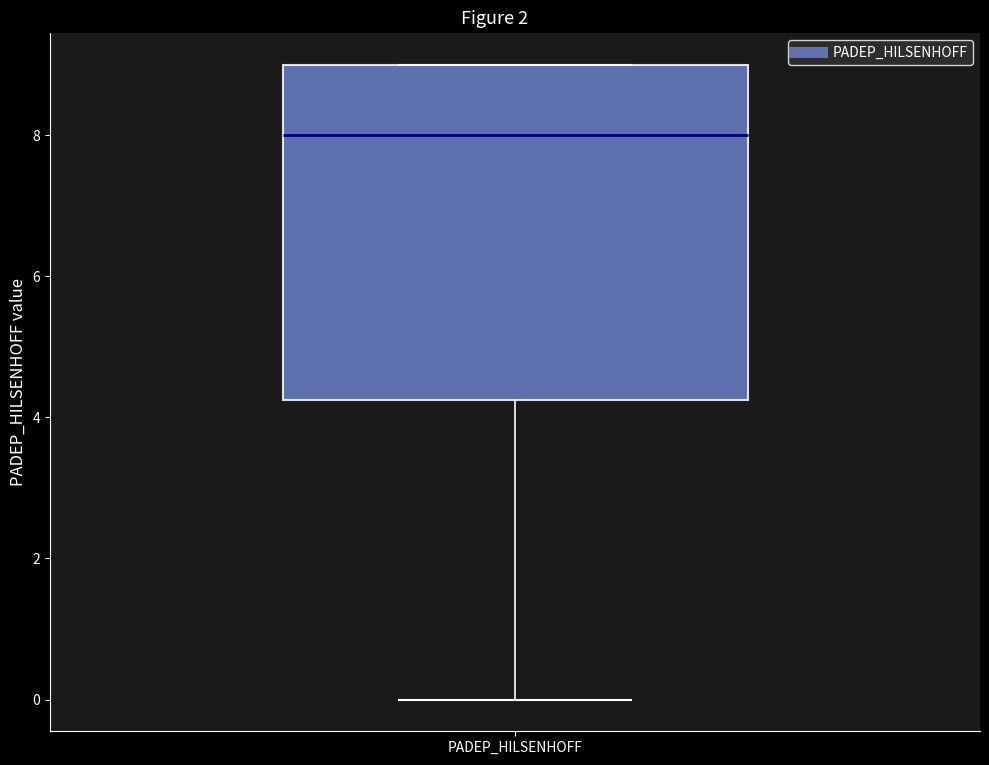

Read this box plot against the y-axis: the position of the median line, the range covered by the box, and the ends of both whiskers. The values are not printed on the chart, so give them approximately, as read against the axis.

median 8.0, box 4.2 to 9.0, whiskers 0.0 to 9.0